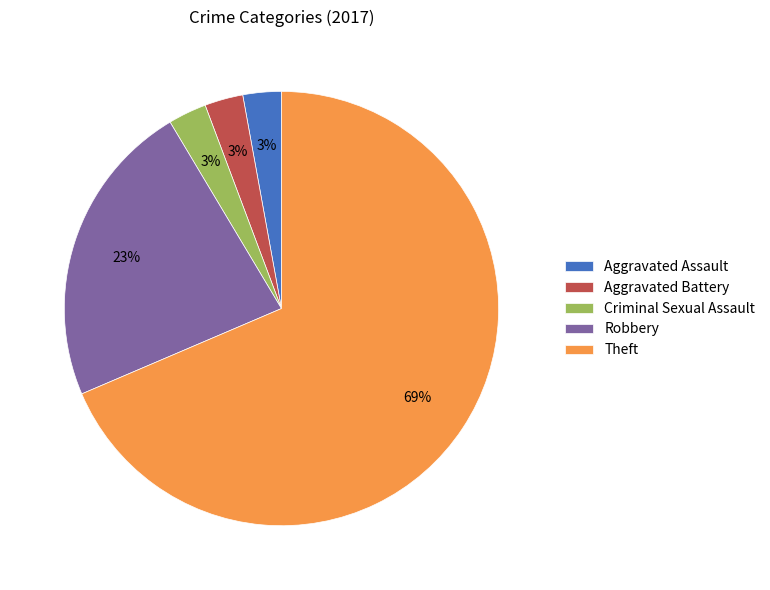

What is the largest slice in the pie chart?

Theft